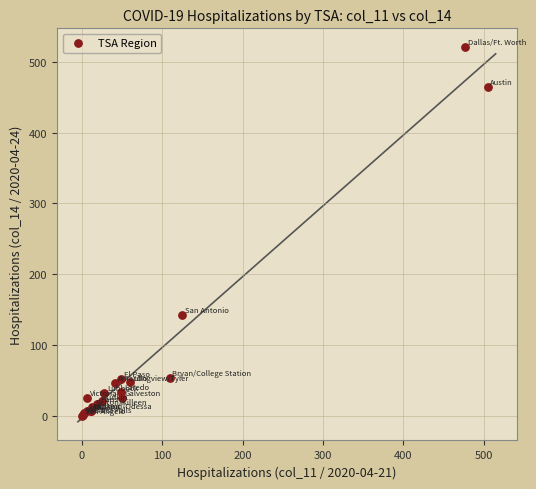

What Y value in the scatter plot is closest to 260?

142